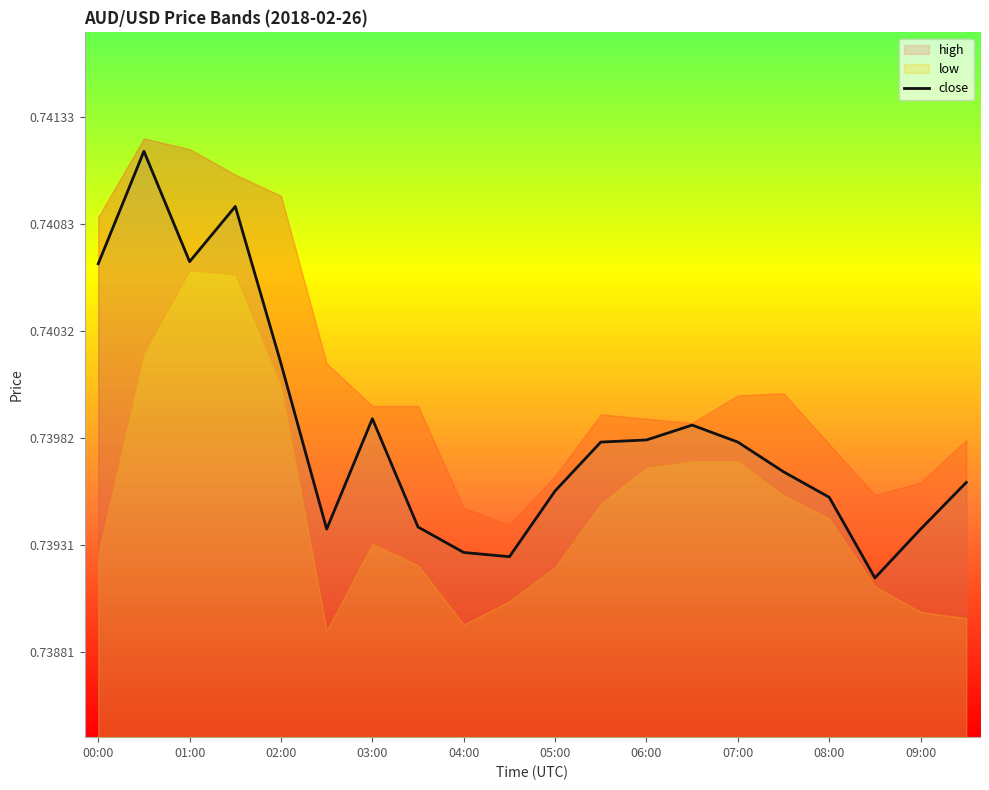

True or false: close has a value of 0.5 at 05:00.

False